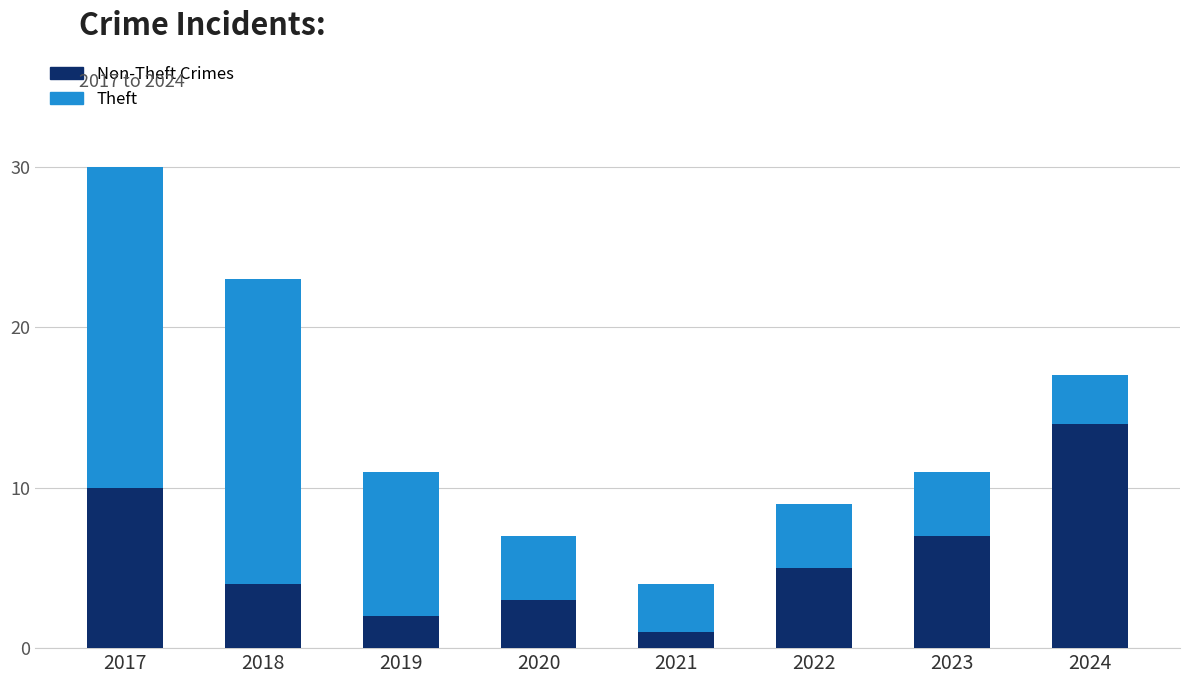

At which category is the sum across all series the highest?

2017